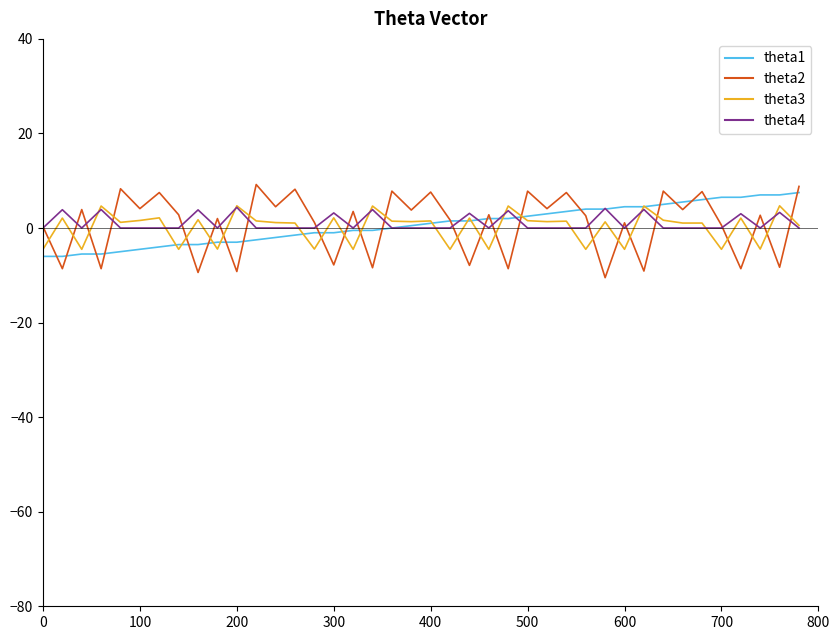

What is the minimum value shown in the chart?

-10.5